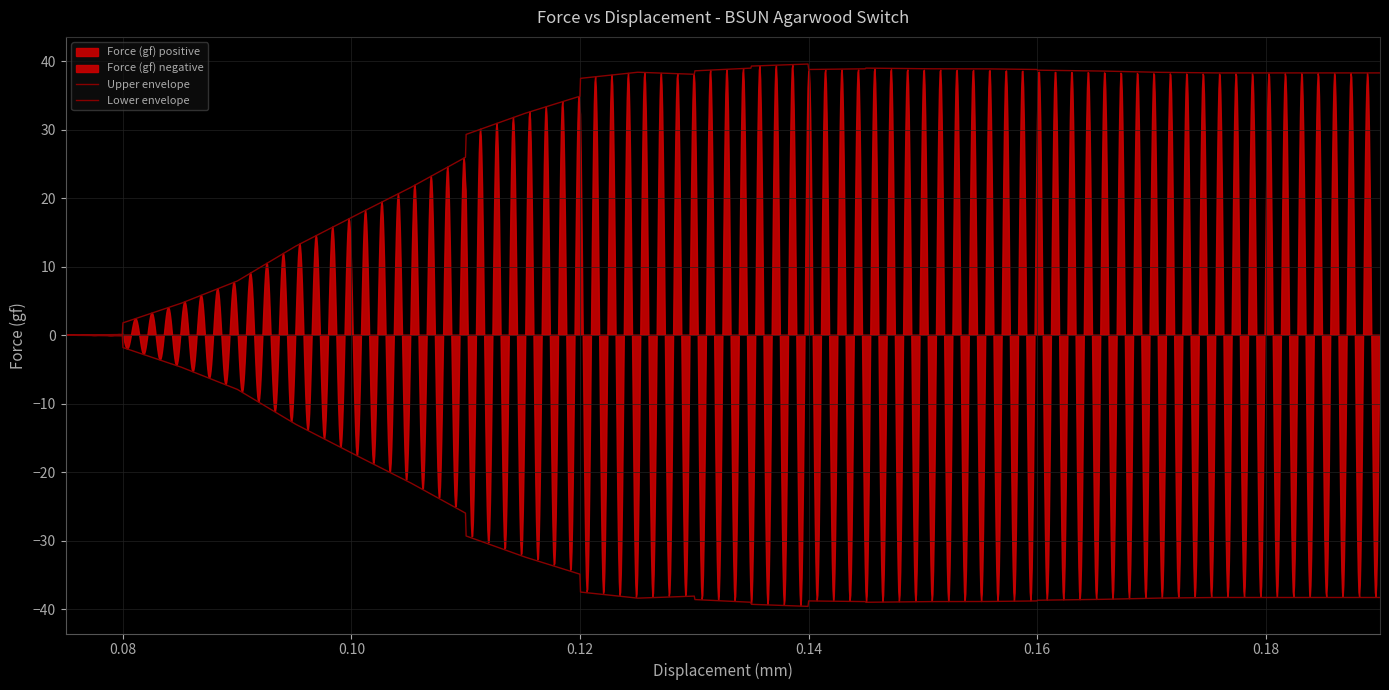

What is the value of the 27th point from the left?

38.8